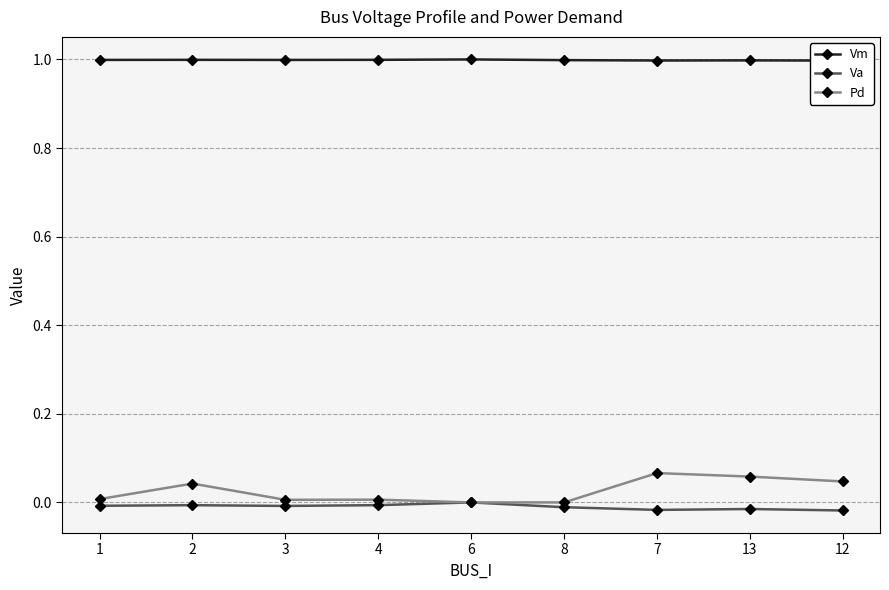

What is the label of the 5th point from the right?

6